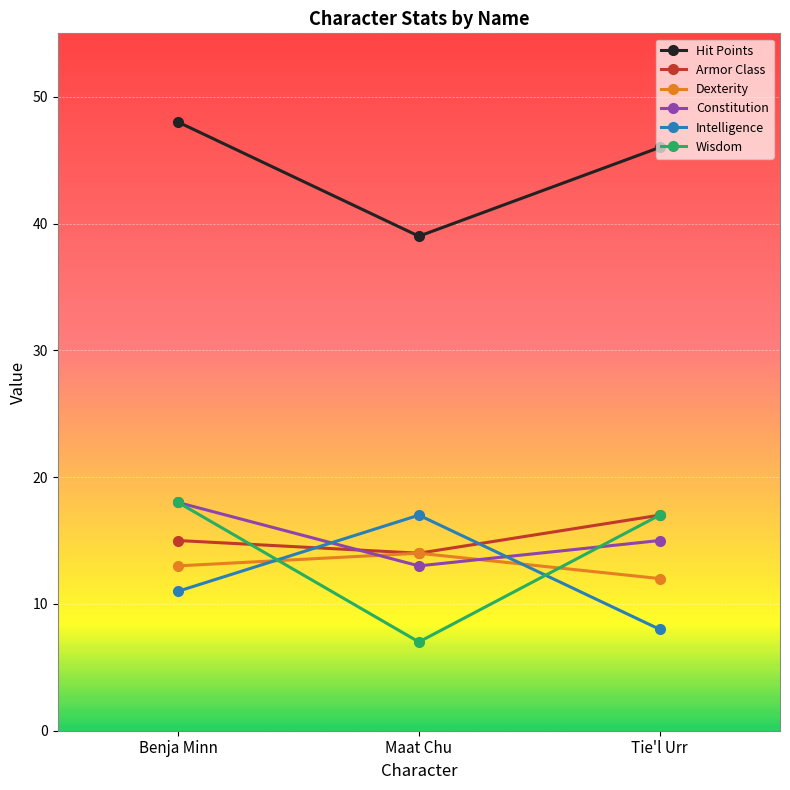

Which series changed the most between Maat Chu and Tie'l Urr?

Wisdom